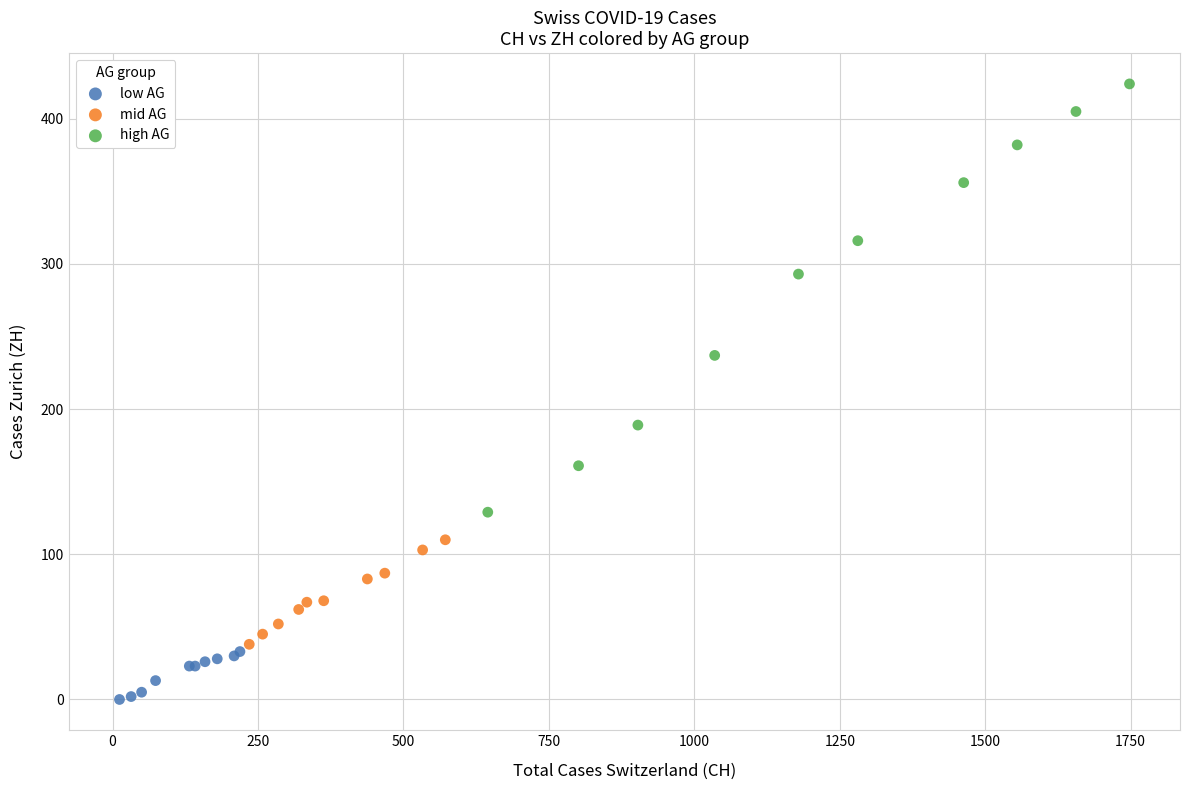

Which series has the largest Y range (max minus min)?

high AG